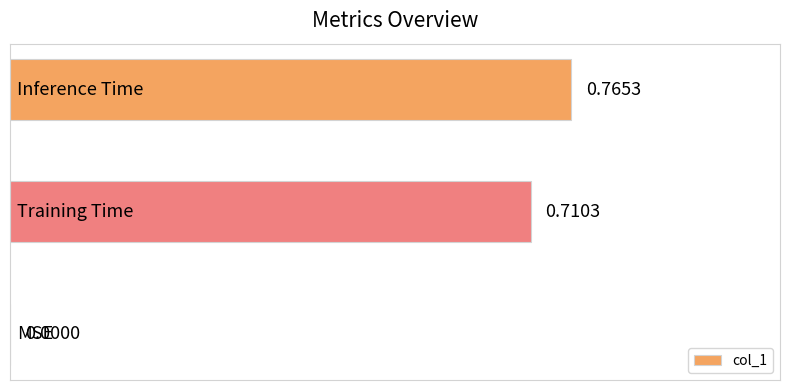

Count the values in the range 0 to 1.

3